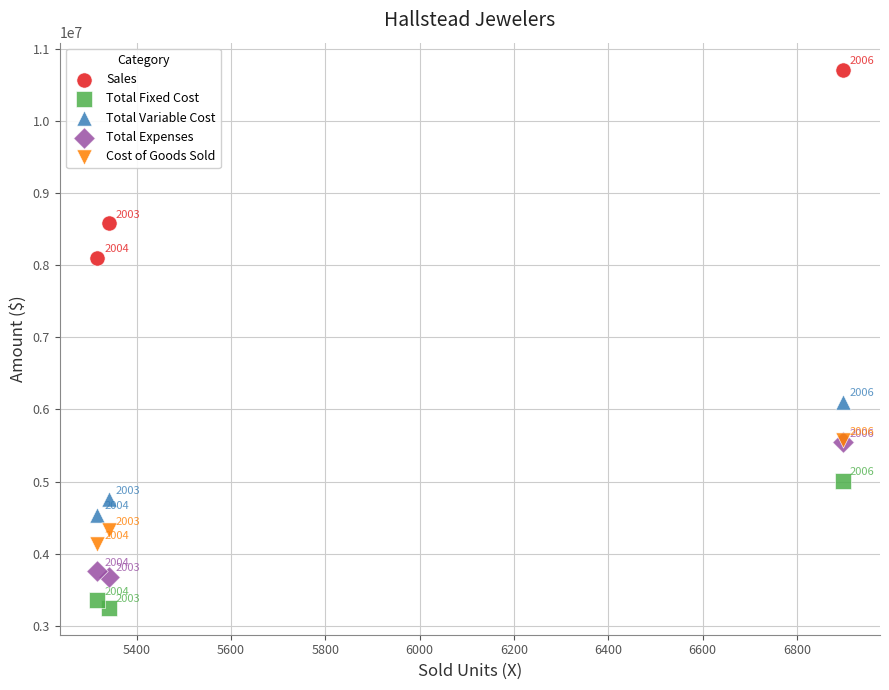

In the Total Expenses series, what Y value is closest to 4613000?

3758000